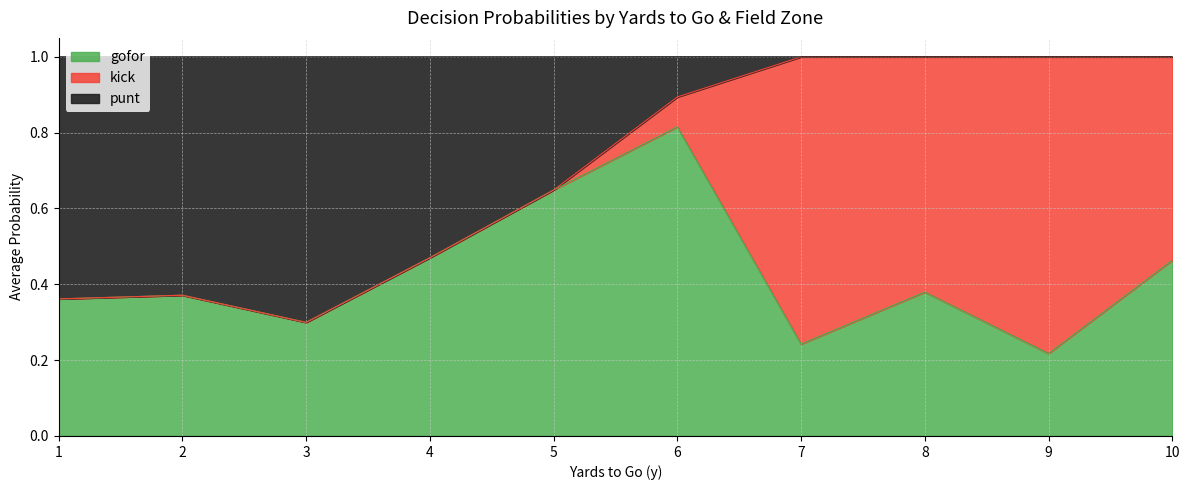

Which category has the lowest value in the gofor series?

9